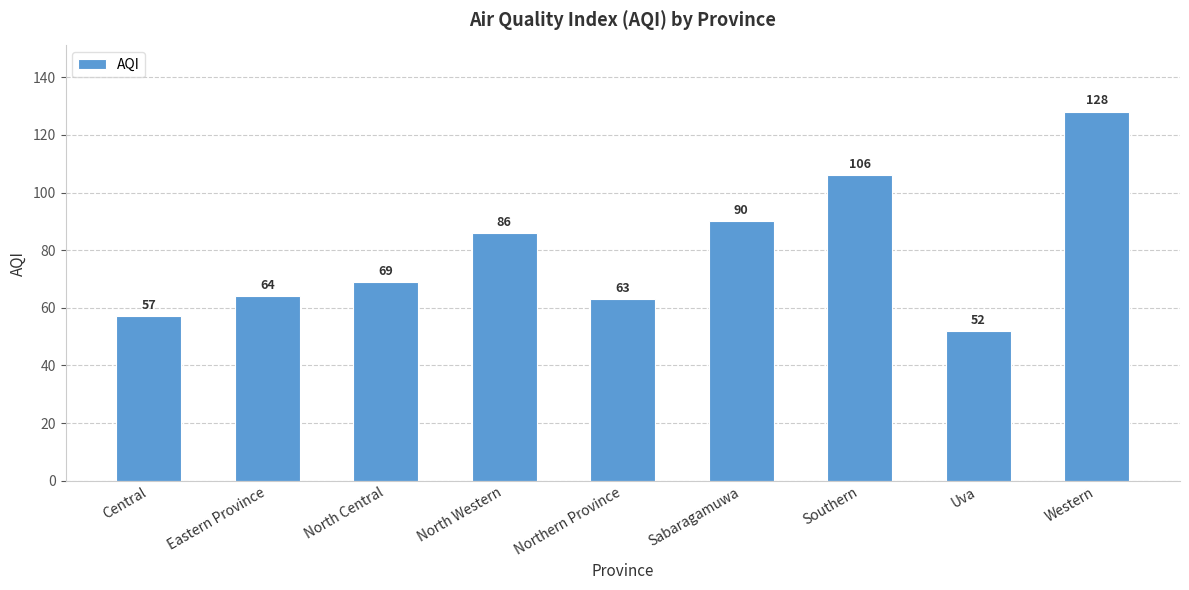

Does the chart contain any negative values?

No